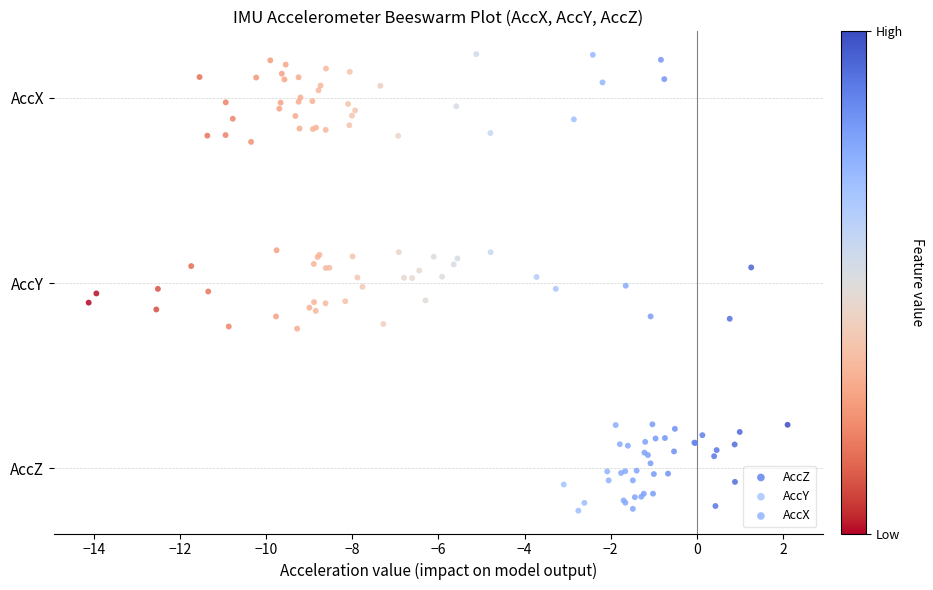

Which series reaches the minimum Y coordinate?

AccZ